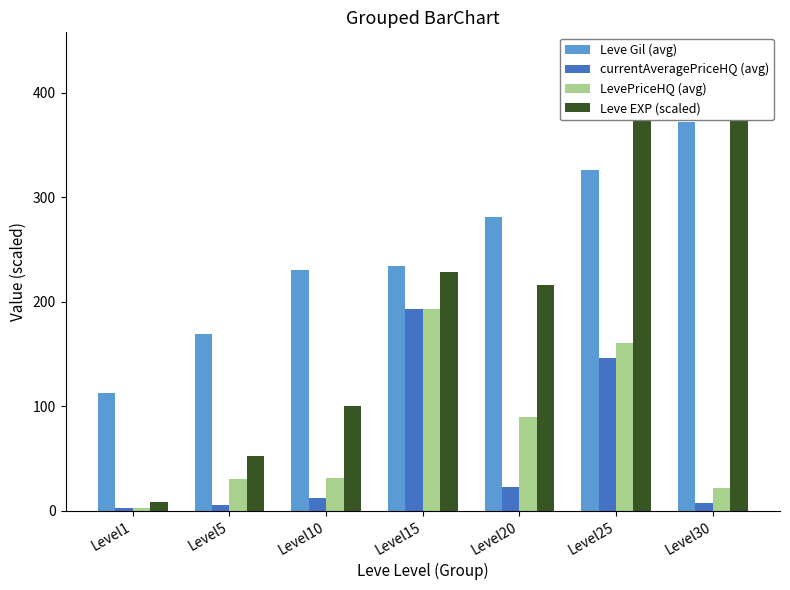

At which label is Leve EXP (scaled) closest to 222?

Level15